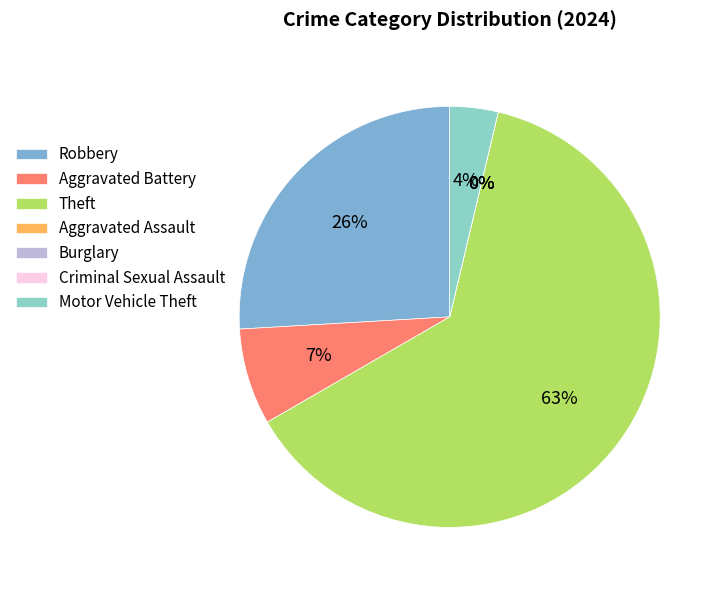

Is it true that Aggravated Battery is 14% of the pie?

False